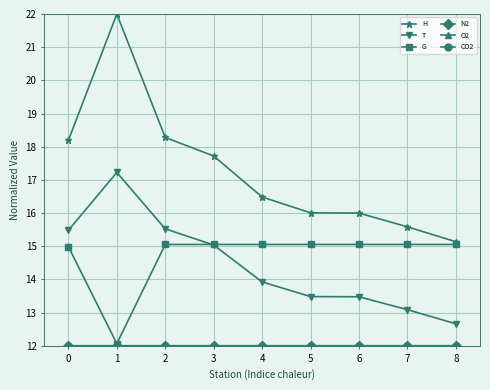

Count the number of categories in the chart.

9